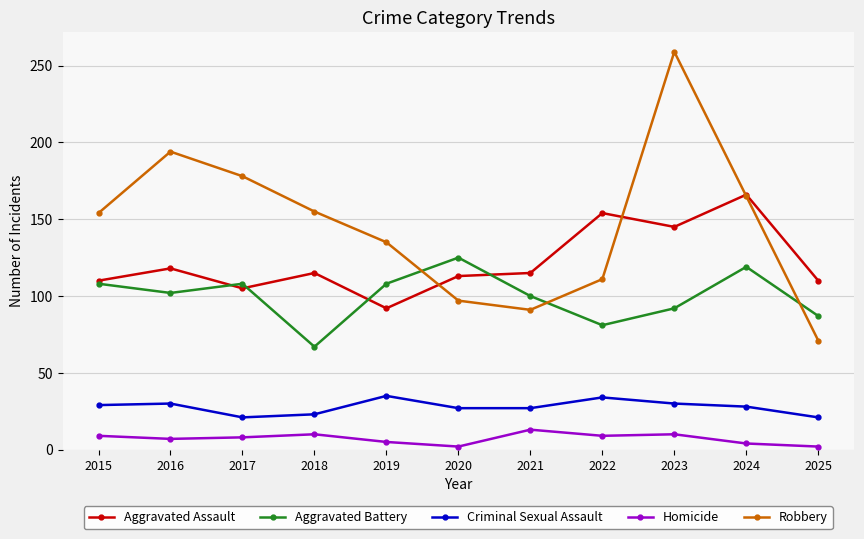

What is the sum of the Aggravated Battery values at 2023 and 2017?

200